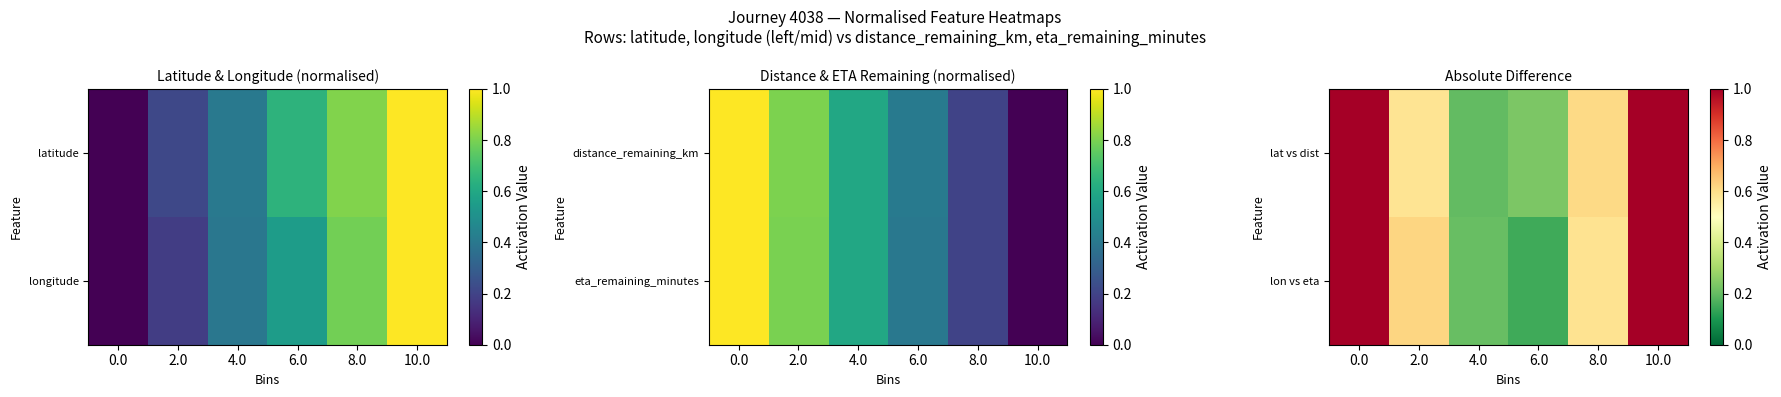

What is the total value across all series at 8.0?

1.2